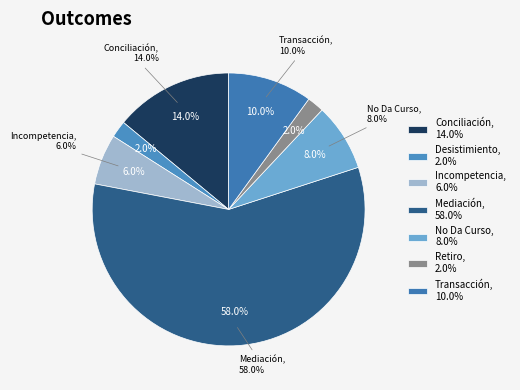

To the nearest percent, what portion does Conciliación represent?

14%